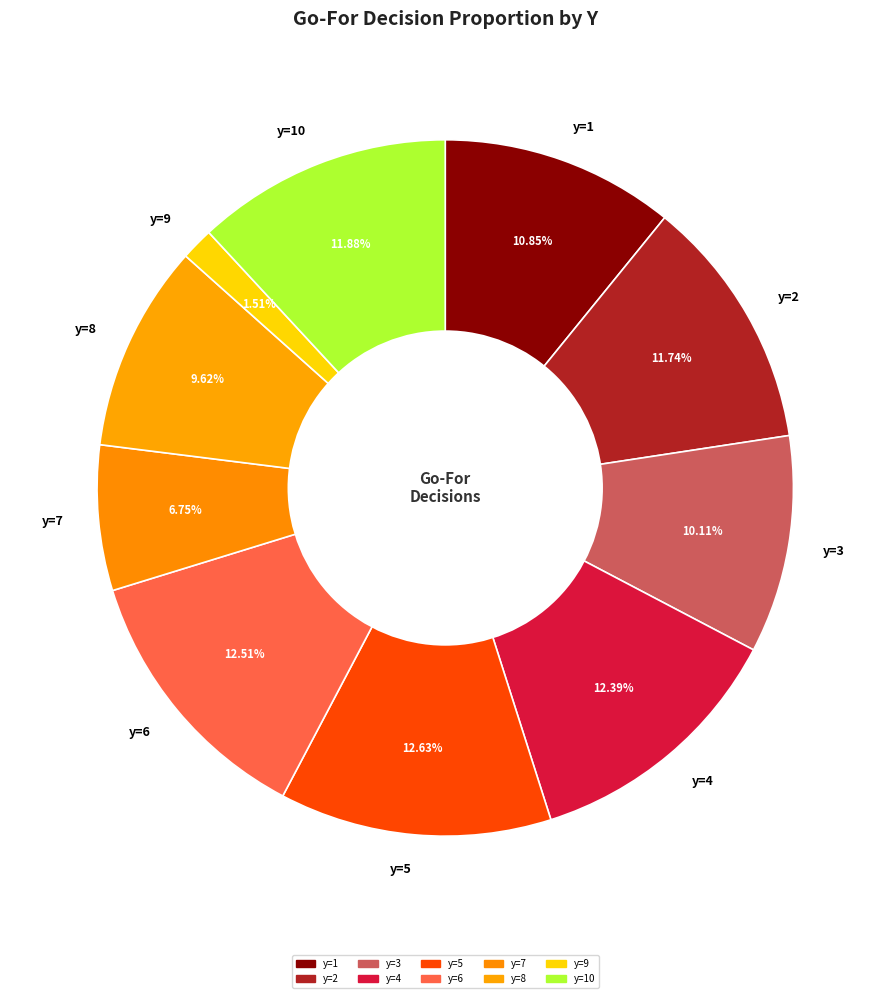

Does y=5 account for over 50% of the chart?

No